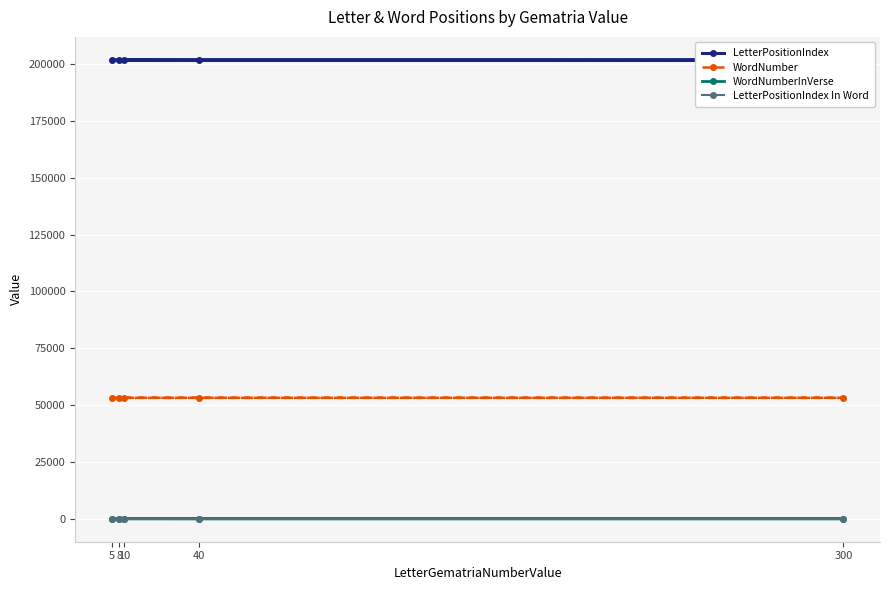

In WordNumberInVerse, how many points are lower than both neighbors (excluding endpoints)?

1